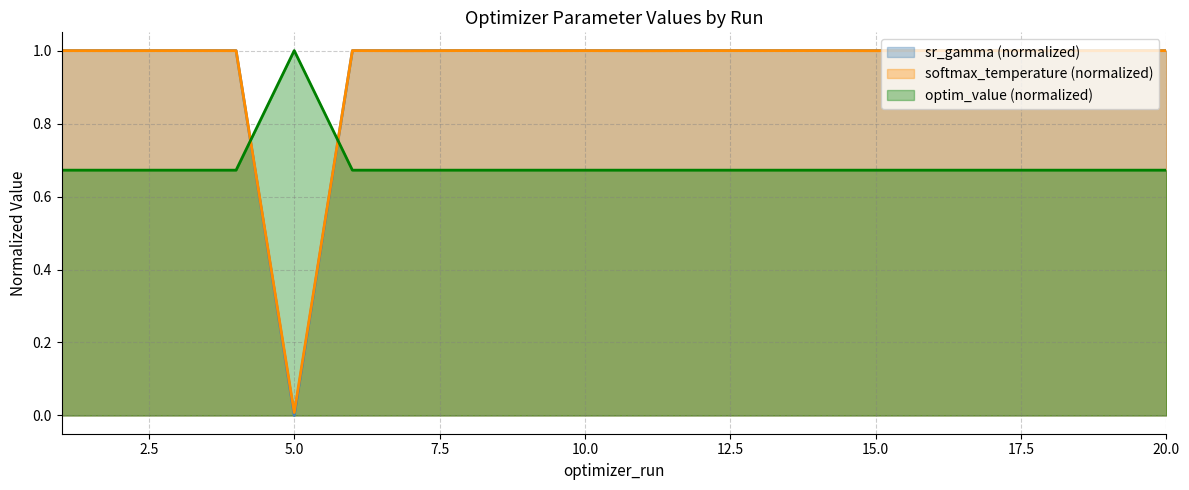

After their last crossing, which series has the higher values: sr_gamma or softmax_temperature?

sr_gamma